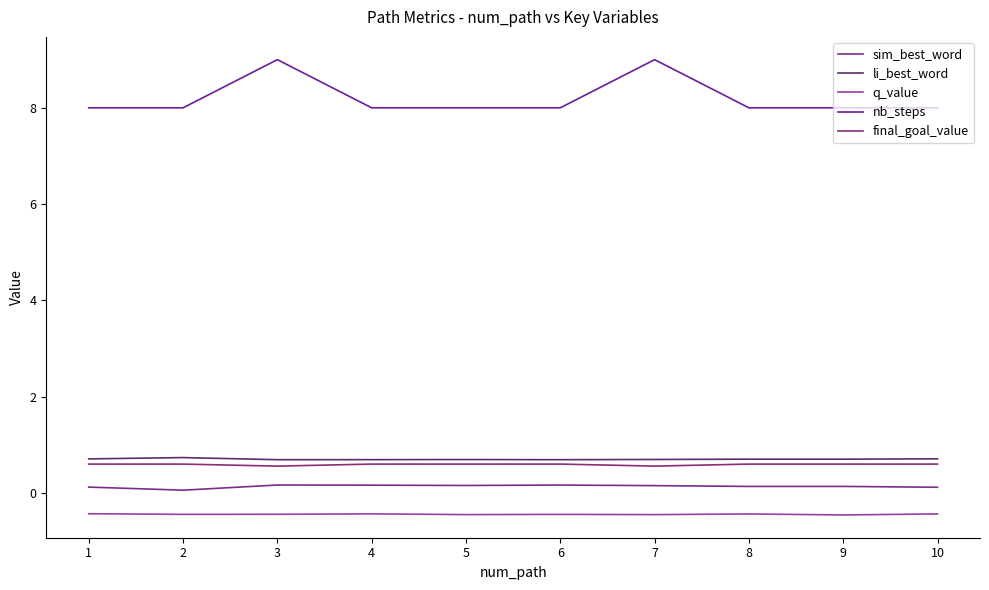

List the series in order of their peak value, highest first.

nb_steps, li_best_word, final_goal_value, sim_best_word, q_value